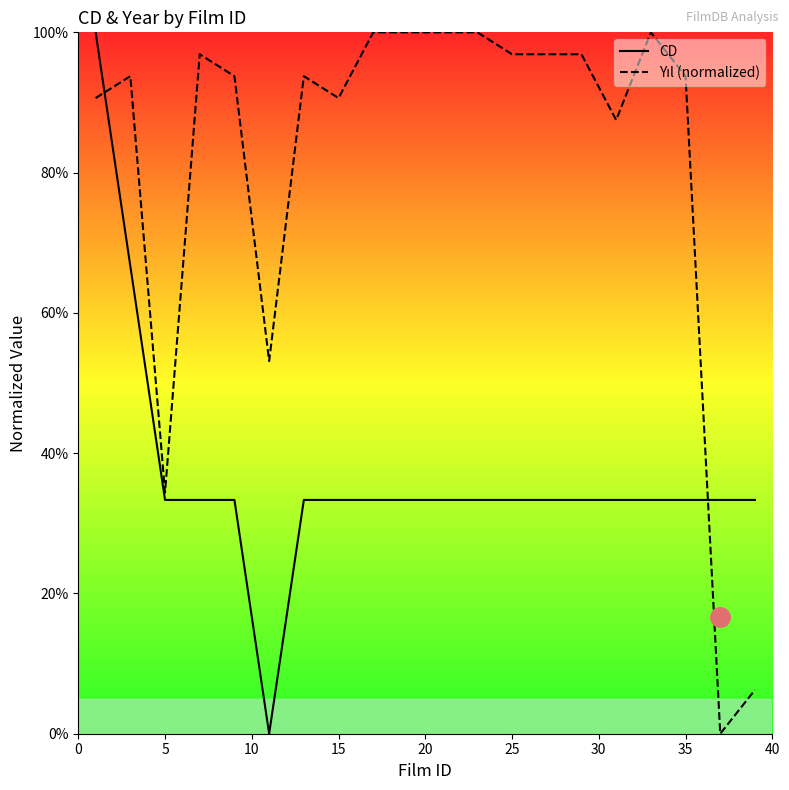

What is the difference between the maximum and minimum values in the CD series?

100.0